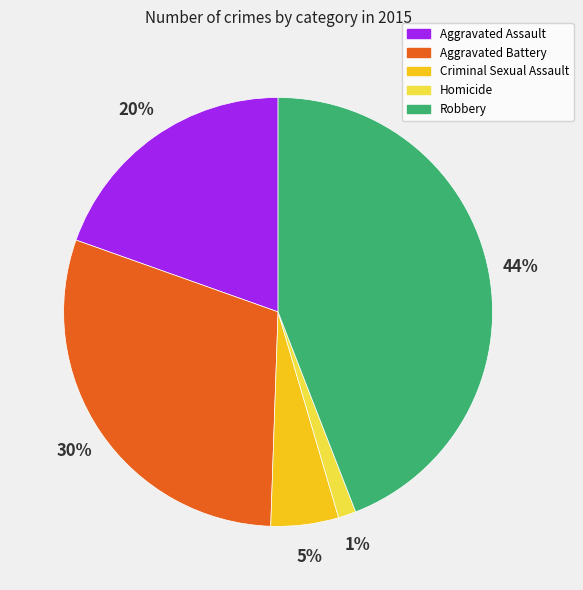

Combined, do Robbery and Aggravated Assault account for over 50%?

Yes